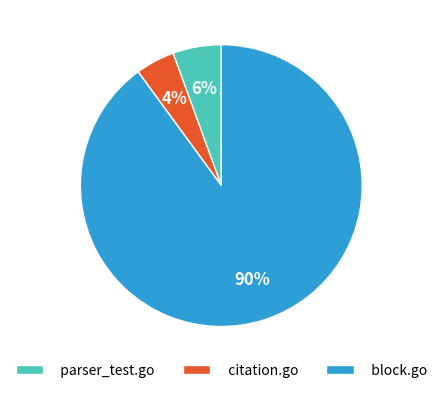

How many segments does this pie chart have?

3